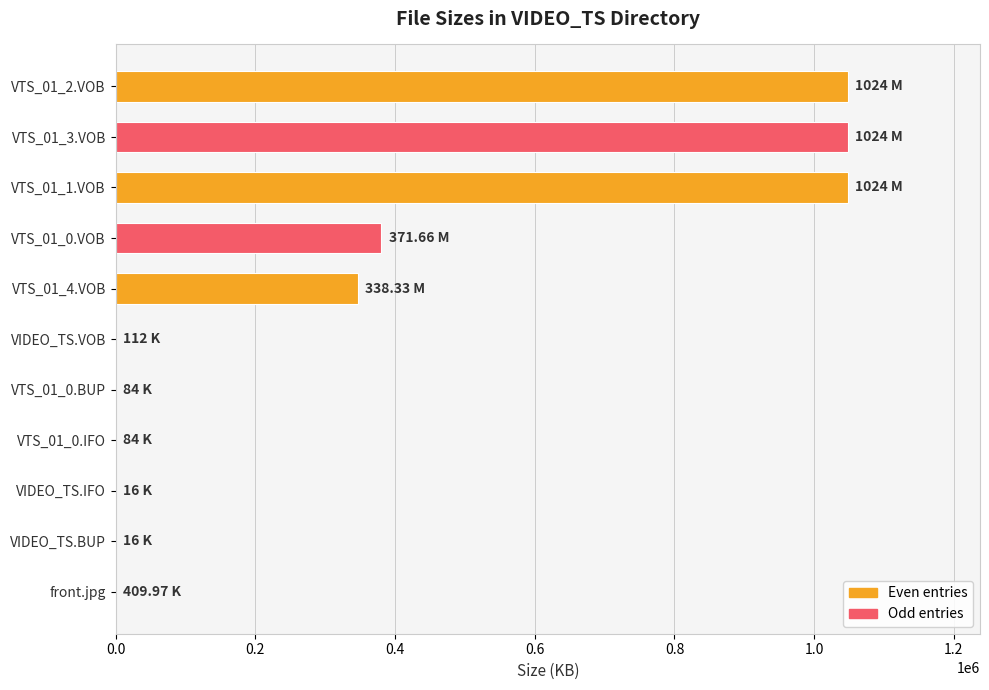

What is the sum of all values?

3873479.7